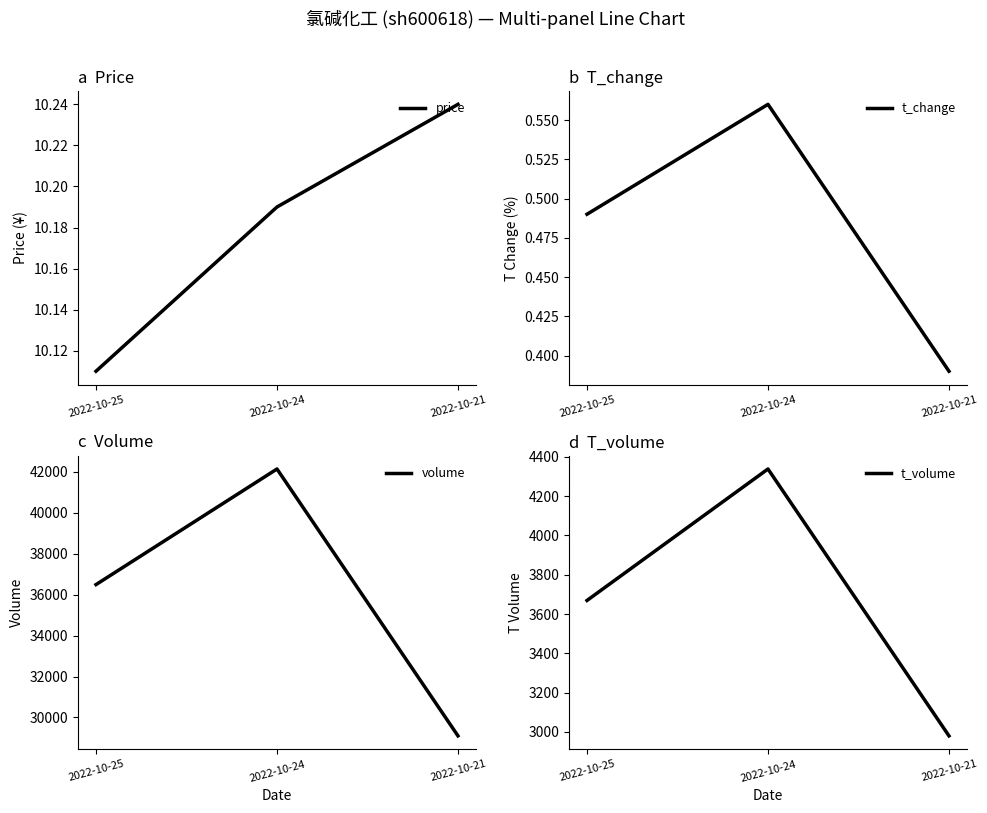

What is the value of the t_volume point at the 3rd from the left?

2980.0